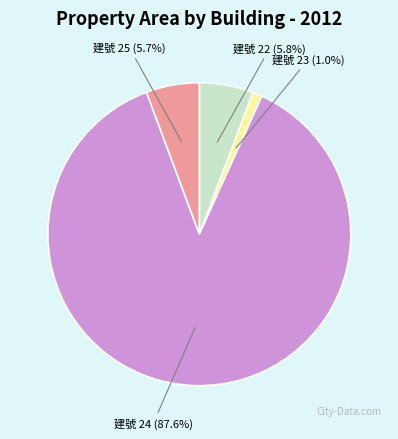

What percentage do 建號 22 and 建號 24 together represent?

93.3%